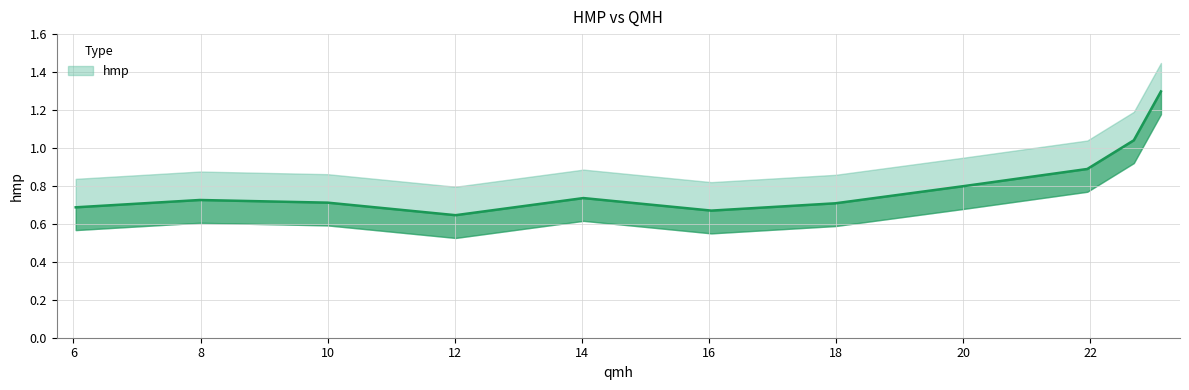

What position from the left is 16.036585365853654?

6